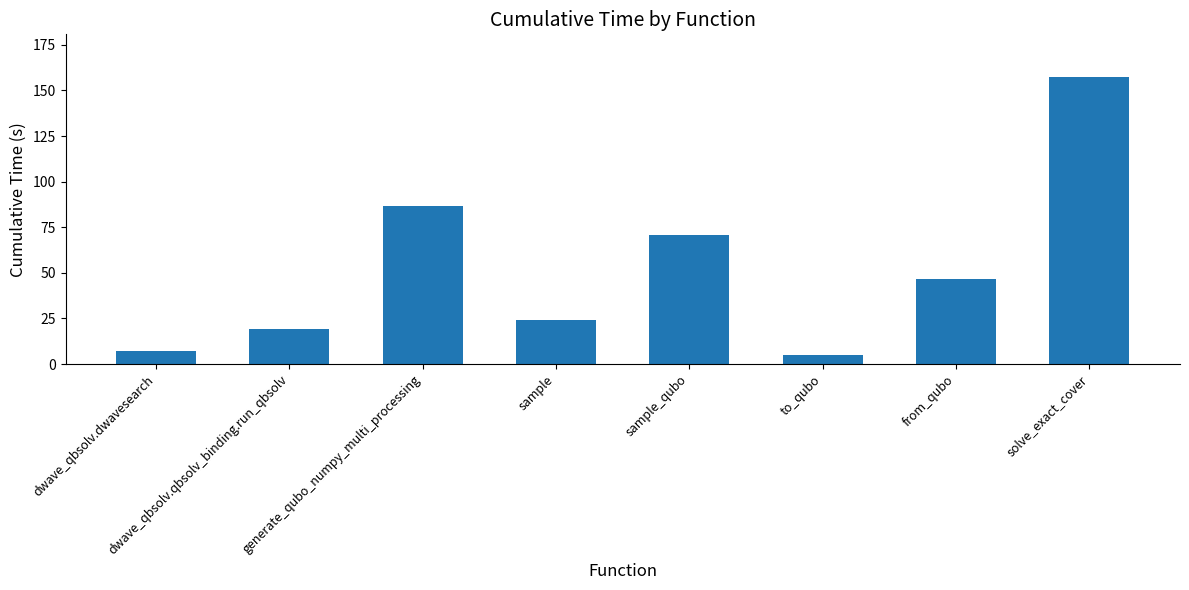

Which label corresponds to the largest value in the chart?

solve_exact_cover